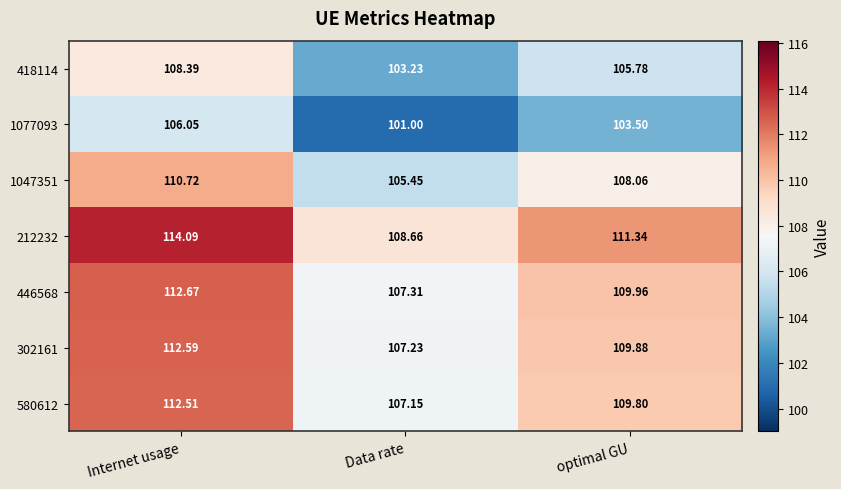

At which label is 580612 closest to 109?

optimal GU